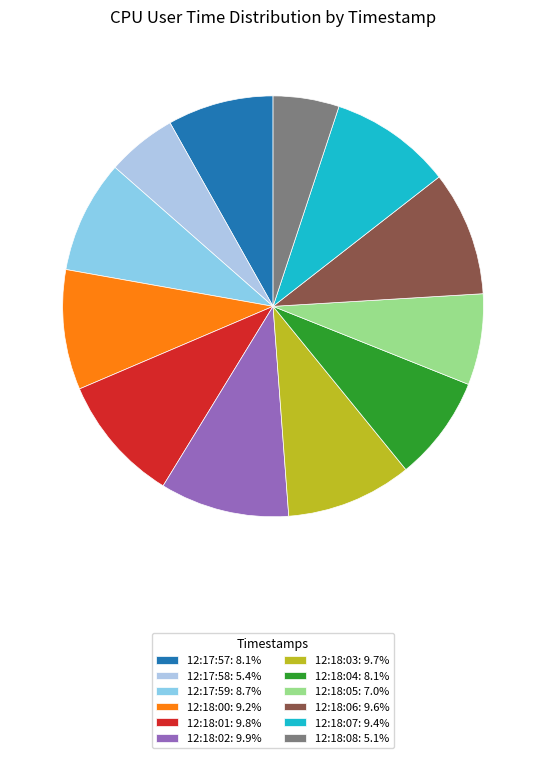

To the nearest percent, what is the average slice percentage?

8%